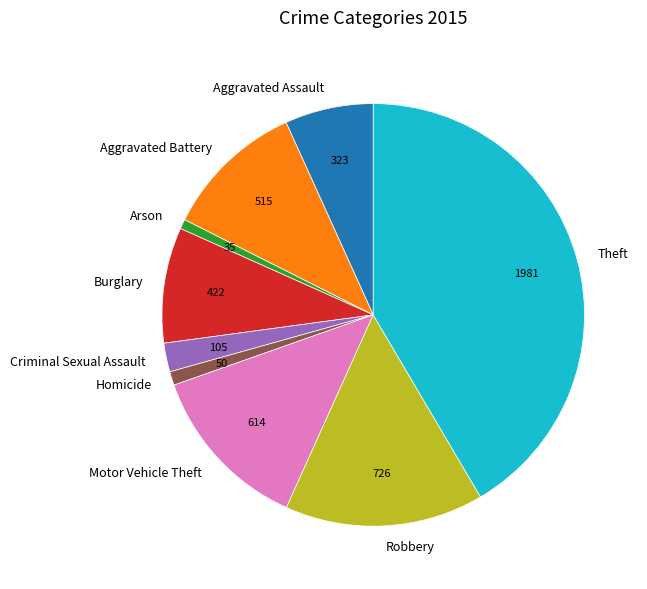

The Criminal Sexual Assault slice represents 2% of the pie. True or false?

True